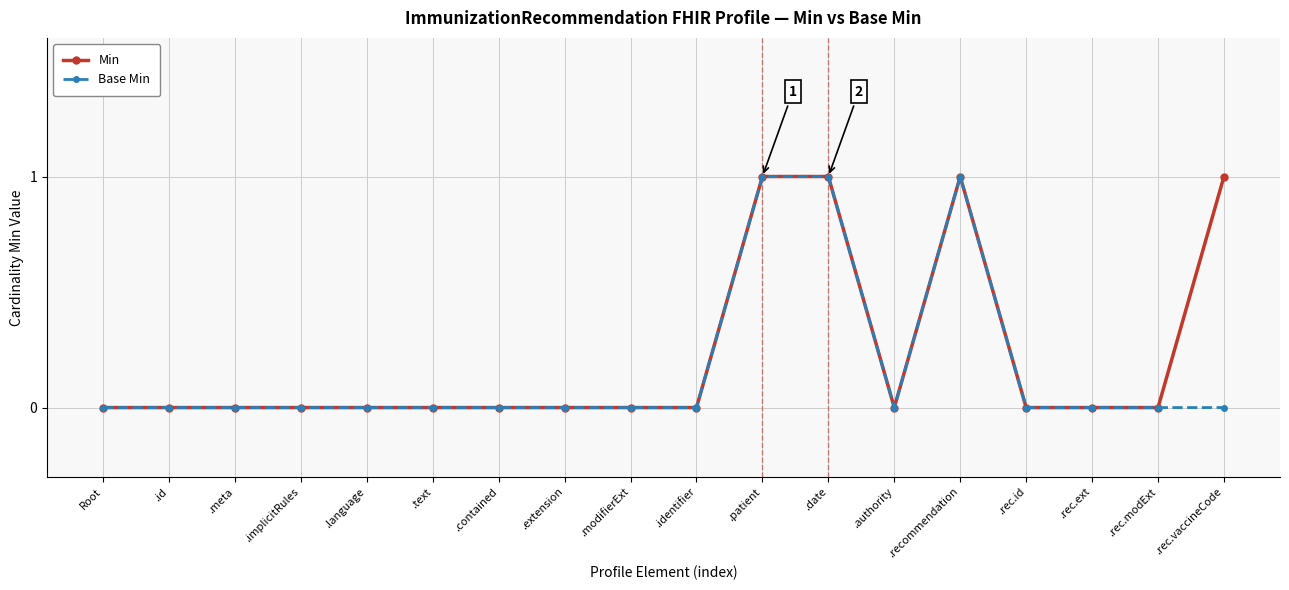

Reading right to left, list all the values displayed in this chart.

Min: .rec.vaccineCode=1	.rec.modExt=0	.rec.ext=0	.rec.id=0	.recommendation=1	.authority=0	.date=1	.patient=1	.identifier=0	.modifierExt=0	.extension=0	.contained=0	.text=0	.language=0	.implicitRules=0	.meta=0	.id=0	Root=0
Base Min: .rec.vaccineCode=0	.rec.modExt=0	.rec.ext=0	.rec.id=0	.recommendation=1	.authority=0	.date=1	.patient=1	.identifier=0	.modifierExt=0	.extension=0	.contained=0	.text=0	.language=0	.implicitRules=0	.meta=0	.id=0	Root=0